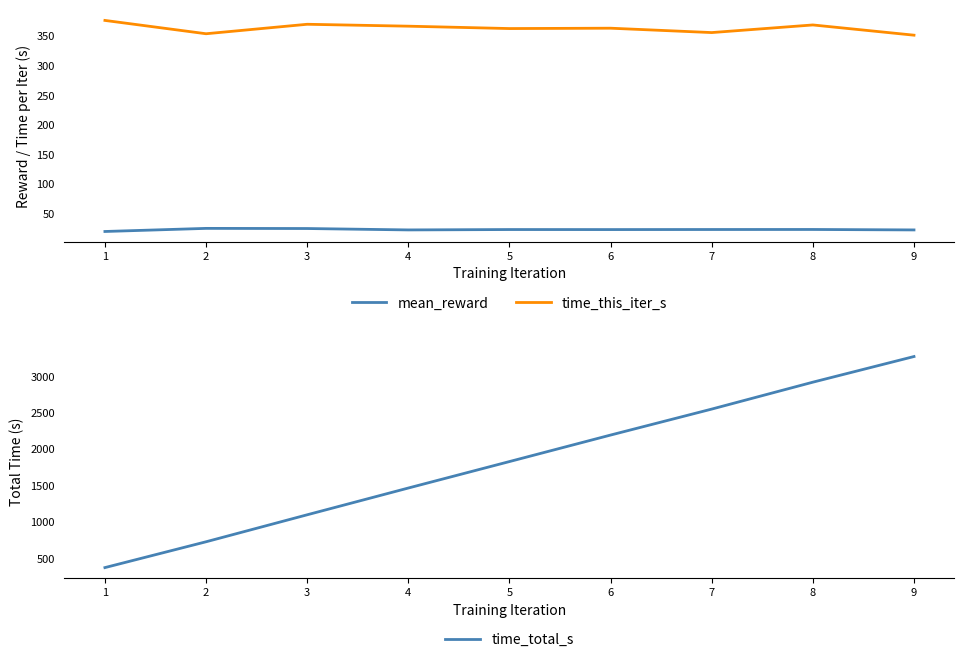

Is it true that mean_reward equals 23.5 at 5?

True